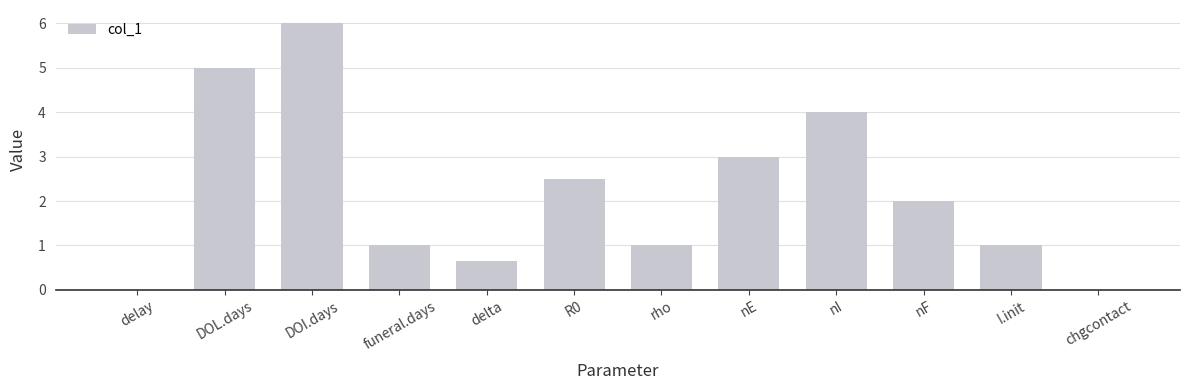

True or false: the data shows 0.4 at funeral.days.

False